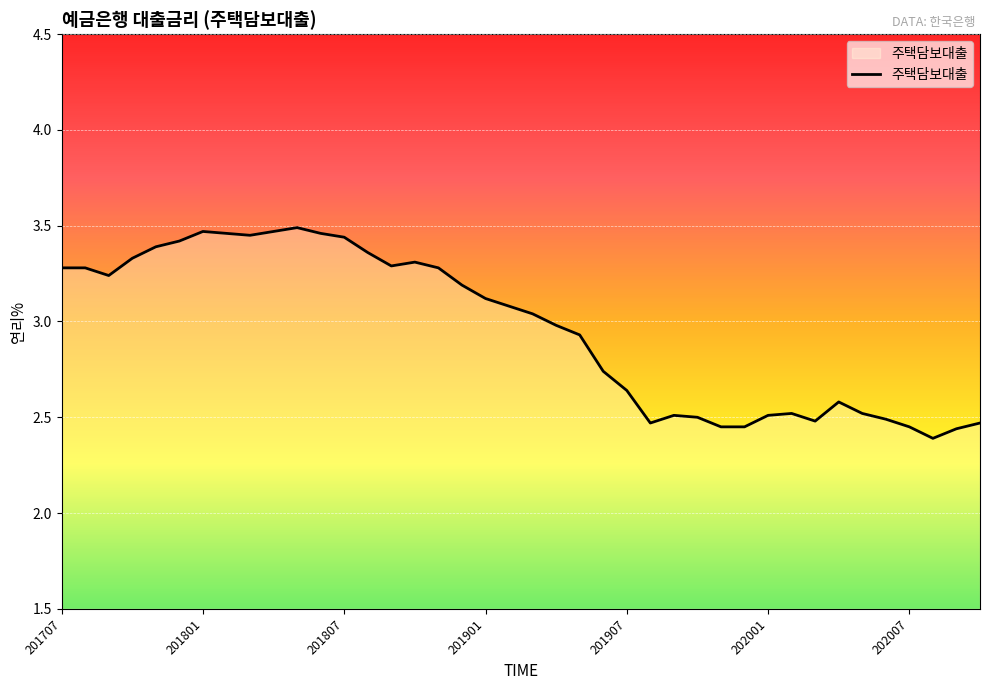

How many values are below 3?

19